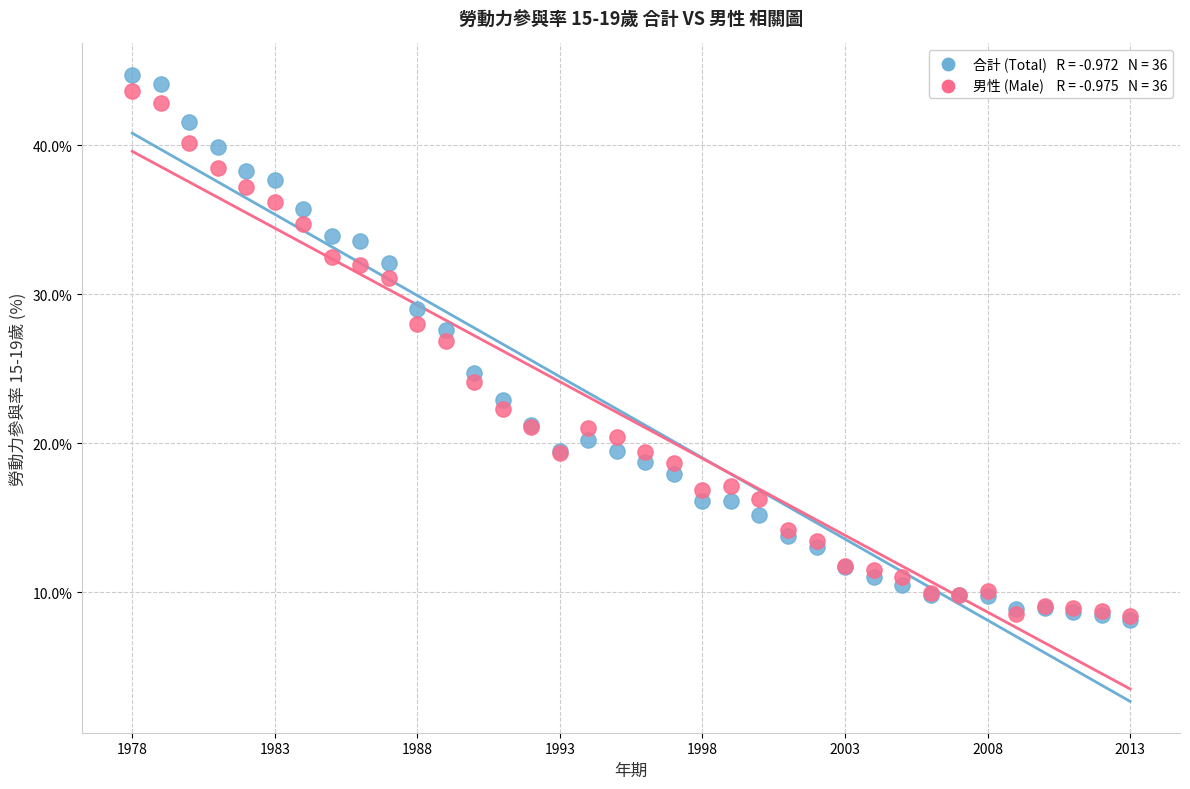

Across all series, what Y value is closest to 26?

26.9